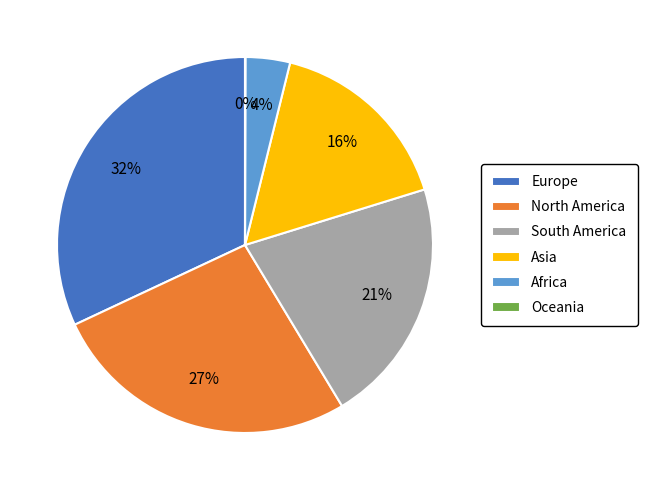

Is it true that North America is 16% of the pie?

False